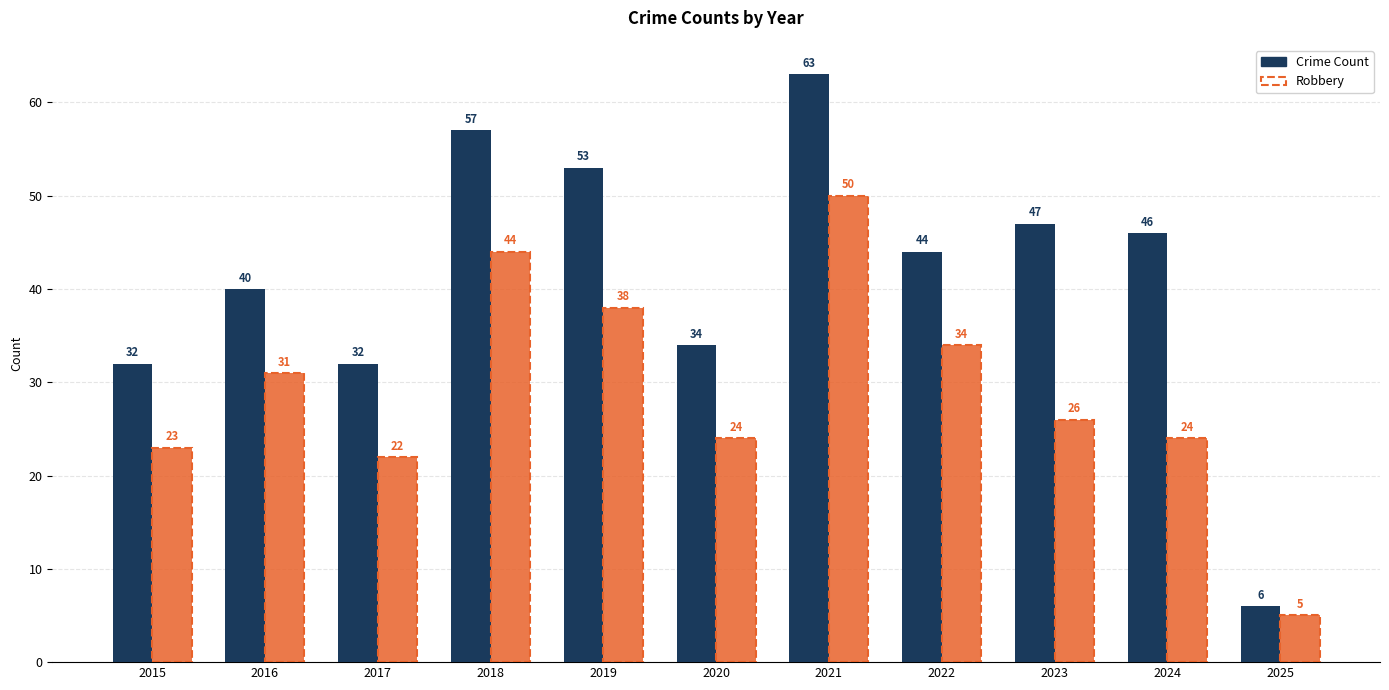

How many bars are there in total?

22